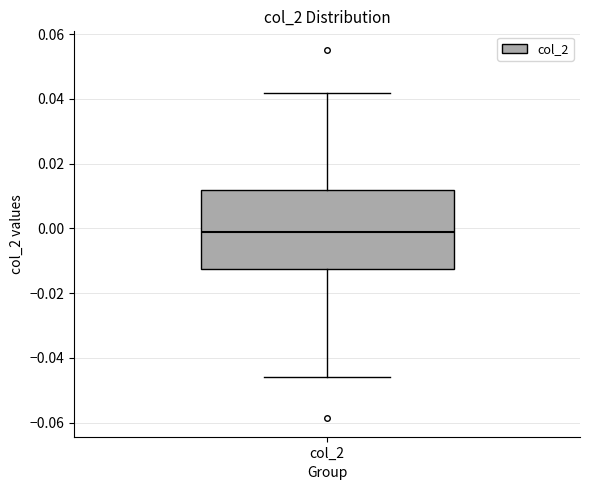

Transcribe this box plot: give where the median line is, the range the box spans, and where the two whiskers end, as read against the y-axis. The values are not printed on the chart, so give them approximately, as read against the axis.

median -0.002, box -0.012 to 0.012, whiskers -0.046 to 0.042